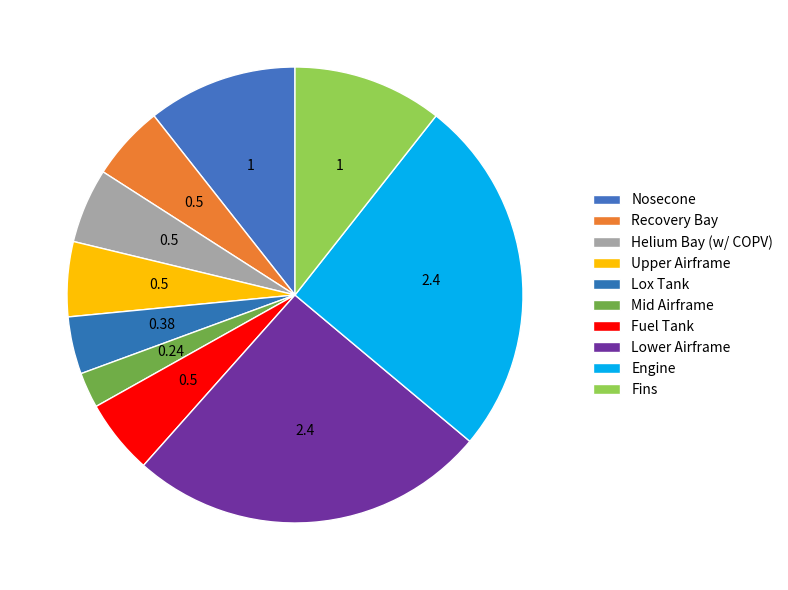

Rank the categories by value from highest to lowest.

Lower Airframe, Engine, Nosecone, Fins, Recovery Bay, Helium Bay (w/ COPV), Upper Airframe, Fuel Tank, Lox Tank, Mid Airframe